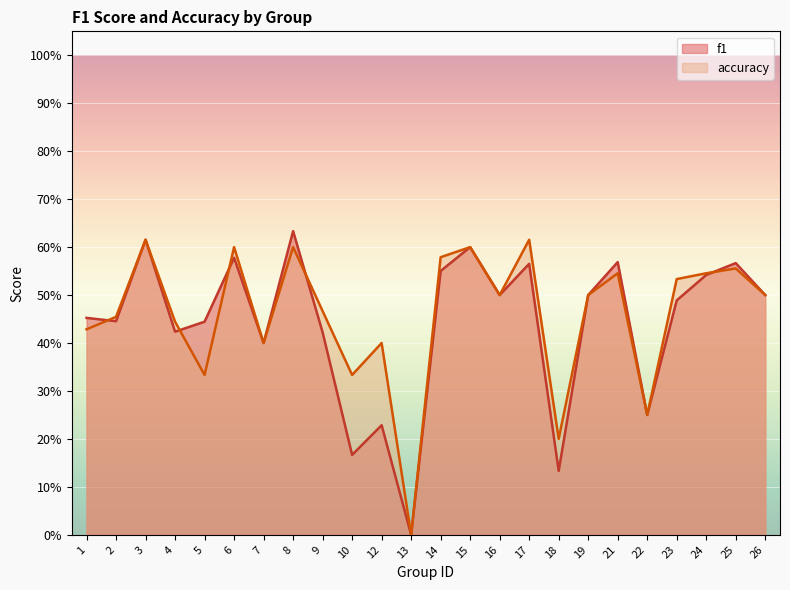

True or false: accuracy has a value of 0.2 at 10.

False